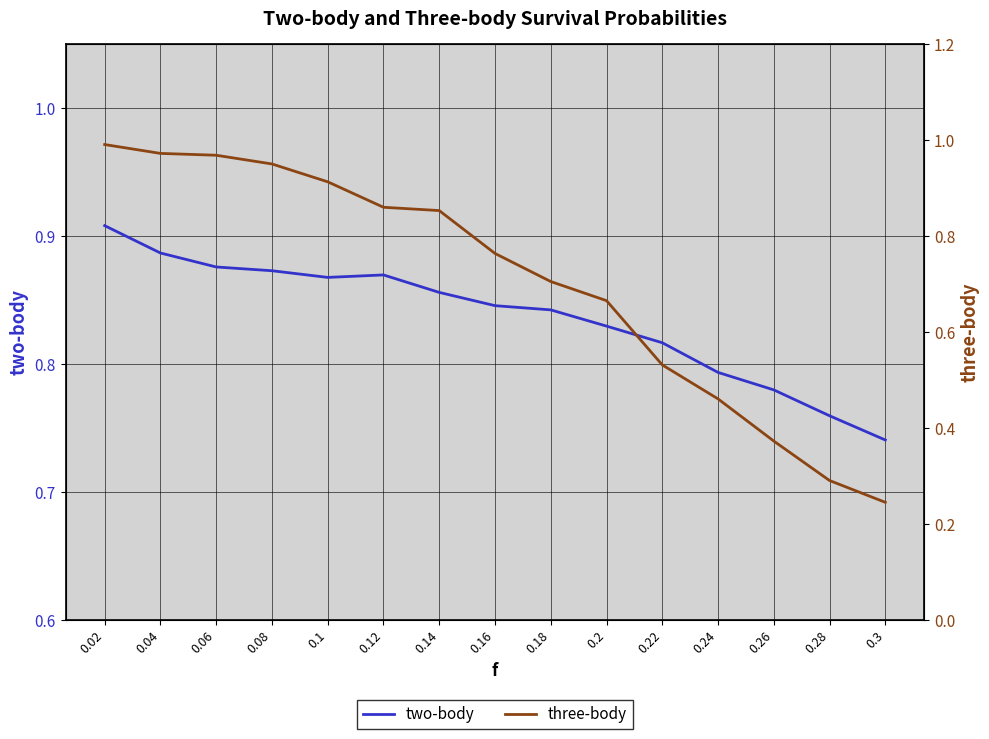

Rank the categories by three-body value from lowest to highest.

0.3, 0.28, 0.26, 0.24, 0.22, 0.2, 0.18, 0.16, 0.14, 0.12, 0.1, 0.08, 0.06, 0.04, 0.02